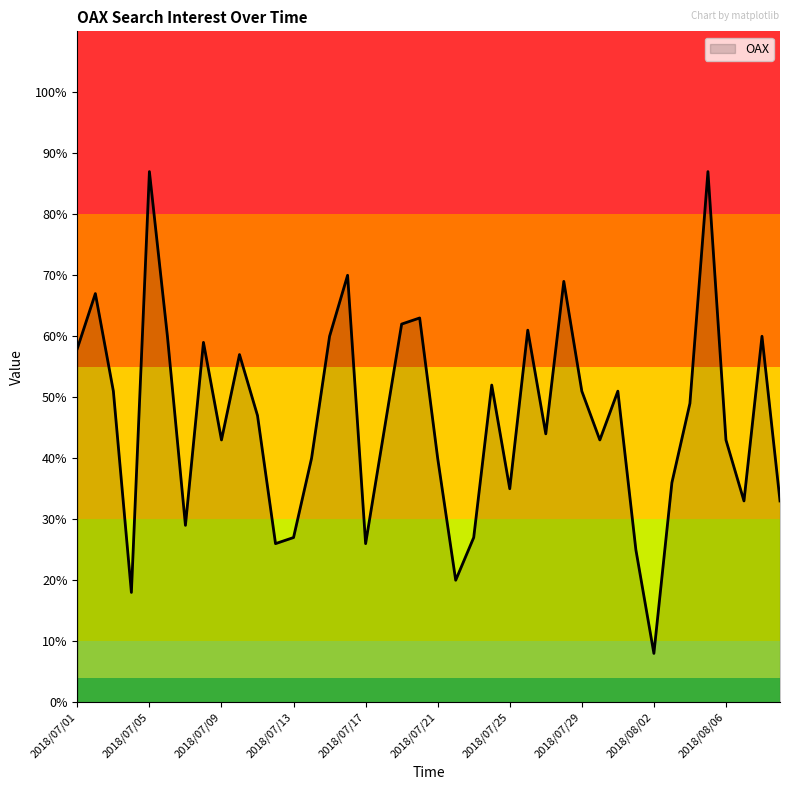

What is the difference between the maximum and minimum values?

79